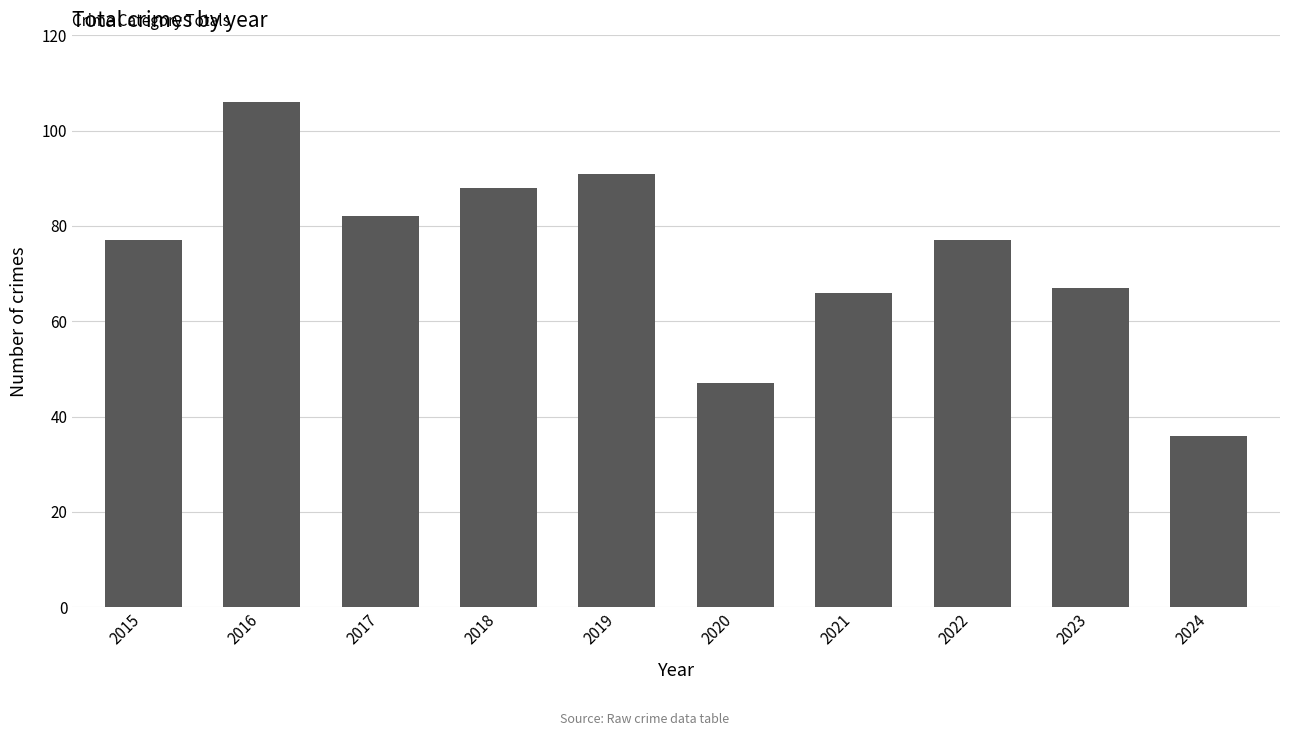

What is the sum of the values at 2015 and 2018?

165